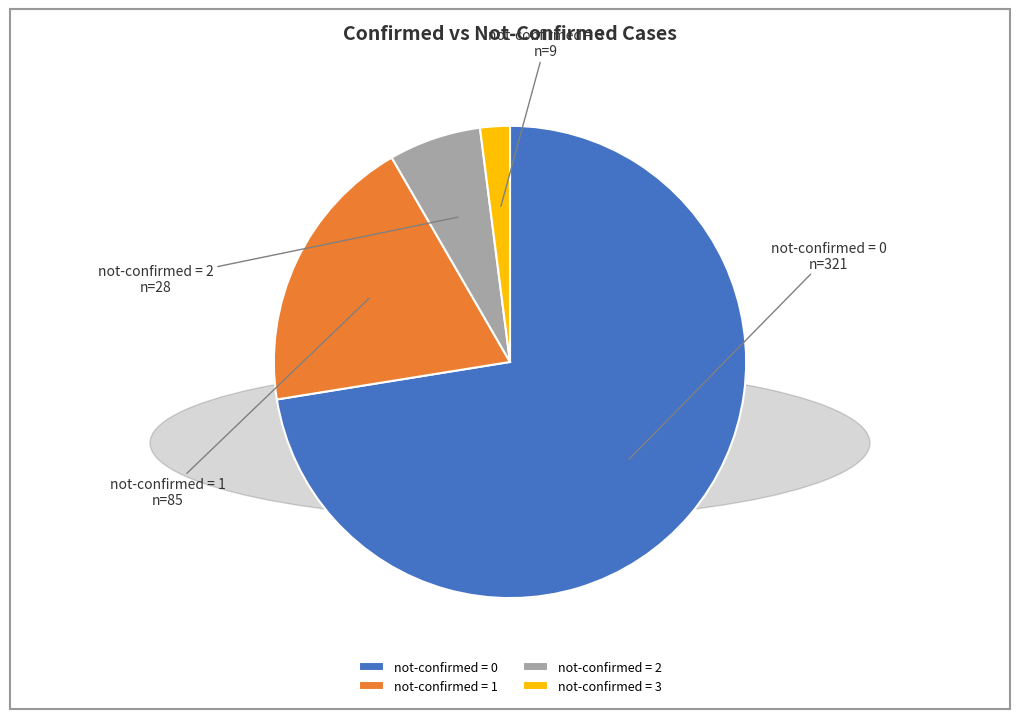

Combined, do not-confirmed = 3 and not-confirmed = 0 account for over 50%?

Yes